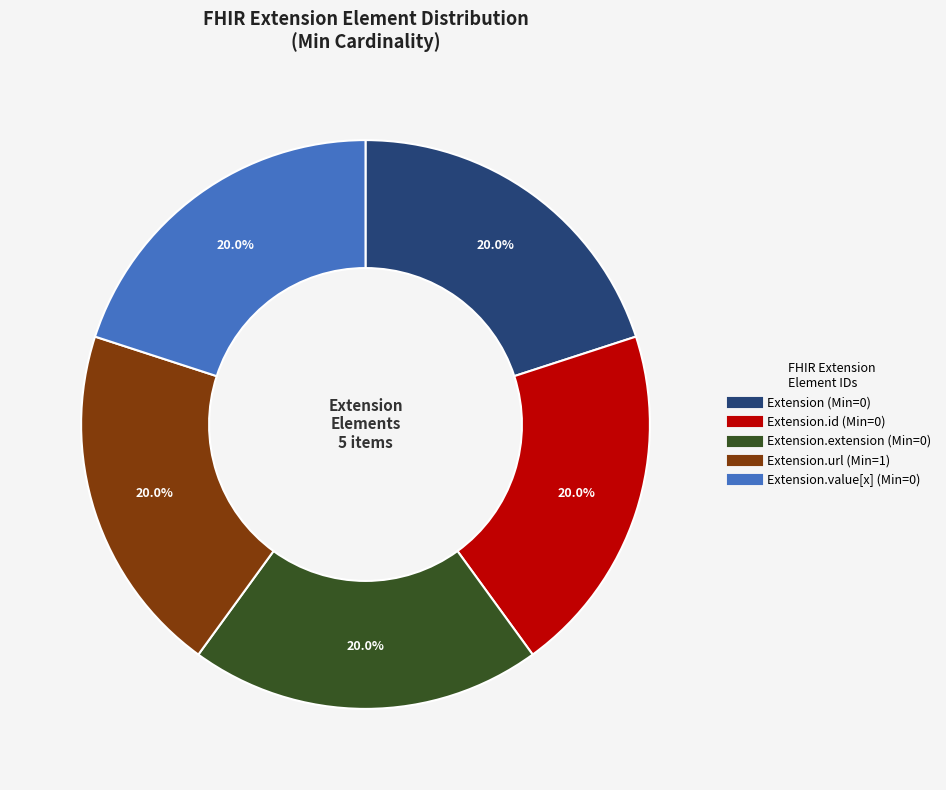

Is there a majority slice in this chart?

No